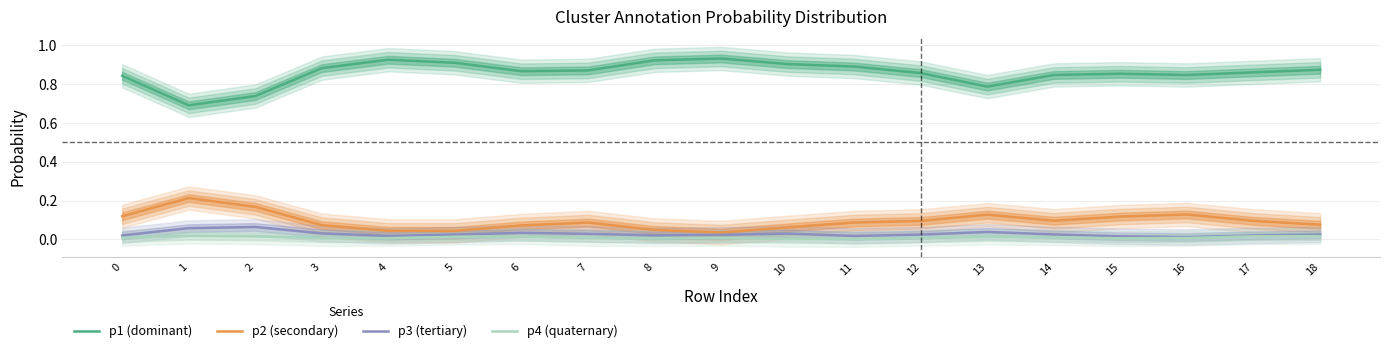

Is the value of p3 (tertiary) at 15 greater than the value of p1 (dominant) at 8?

No